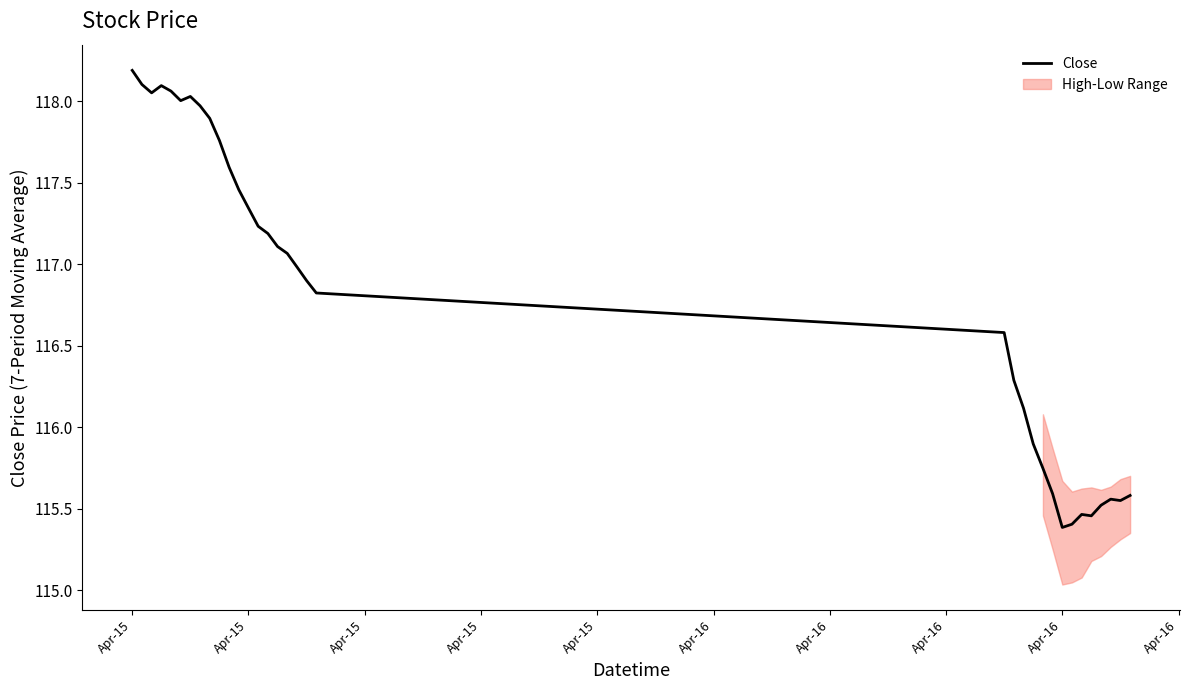

What is the greatest value displayed?

118.2